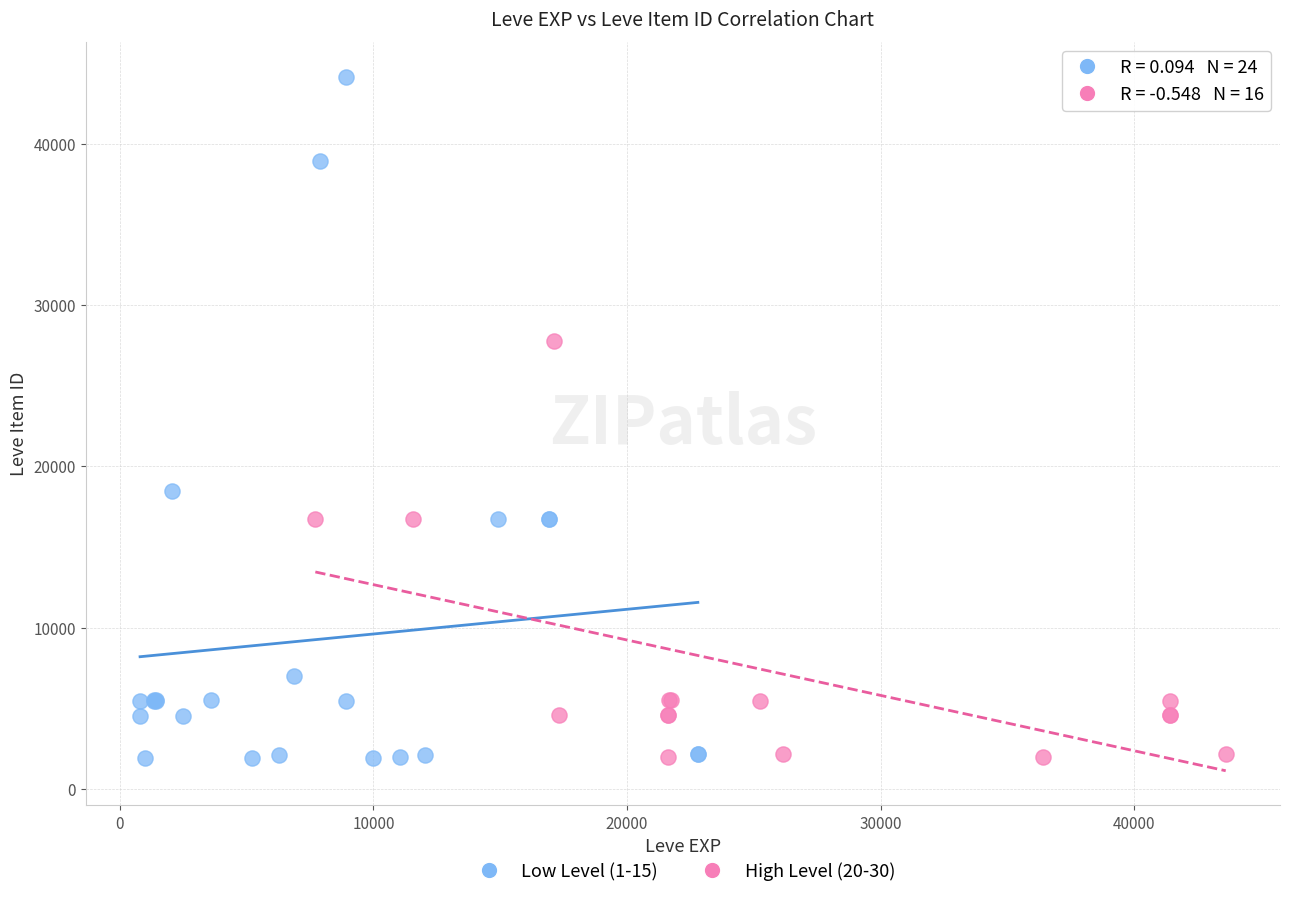

Which series contains the highest Y value?

Low Level (1-15)